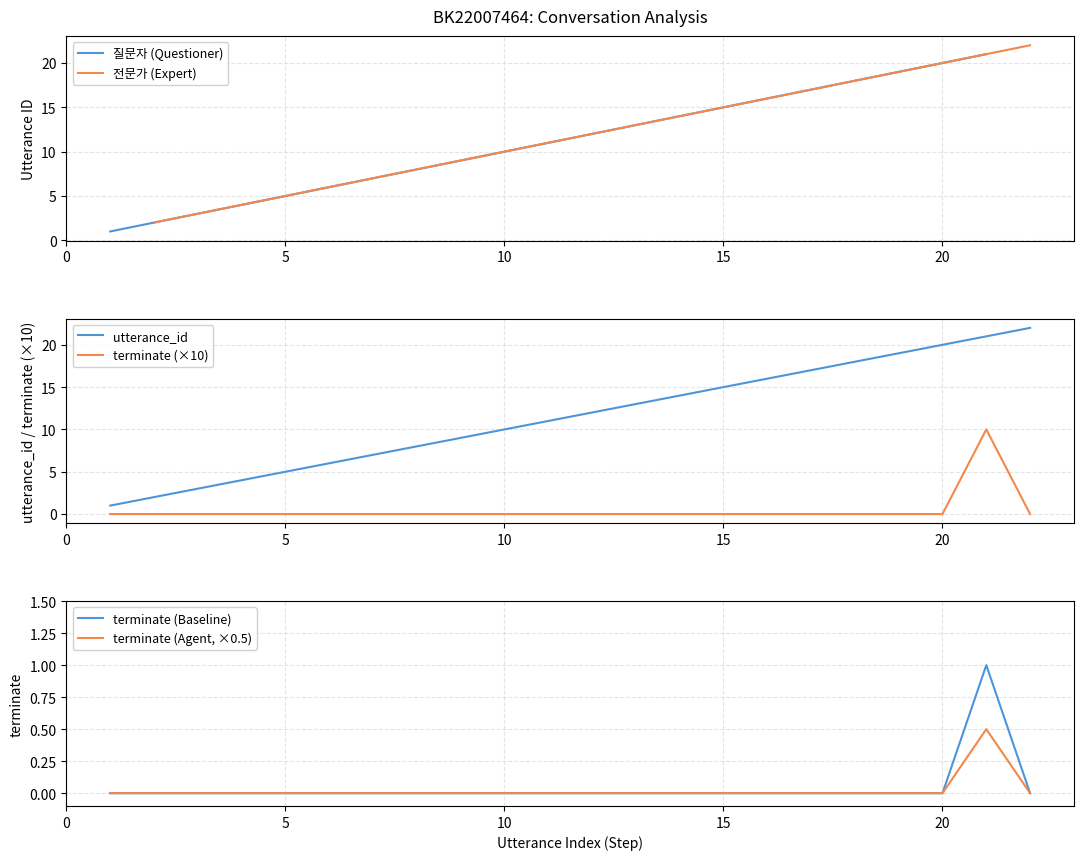

True or false: terminate and utterance_id cross at least once.

False